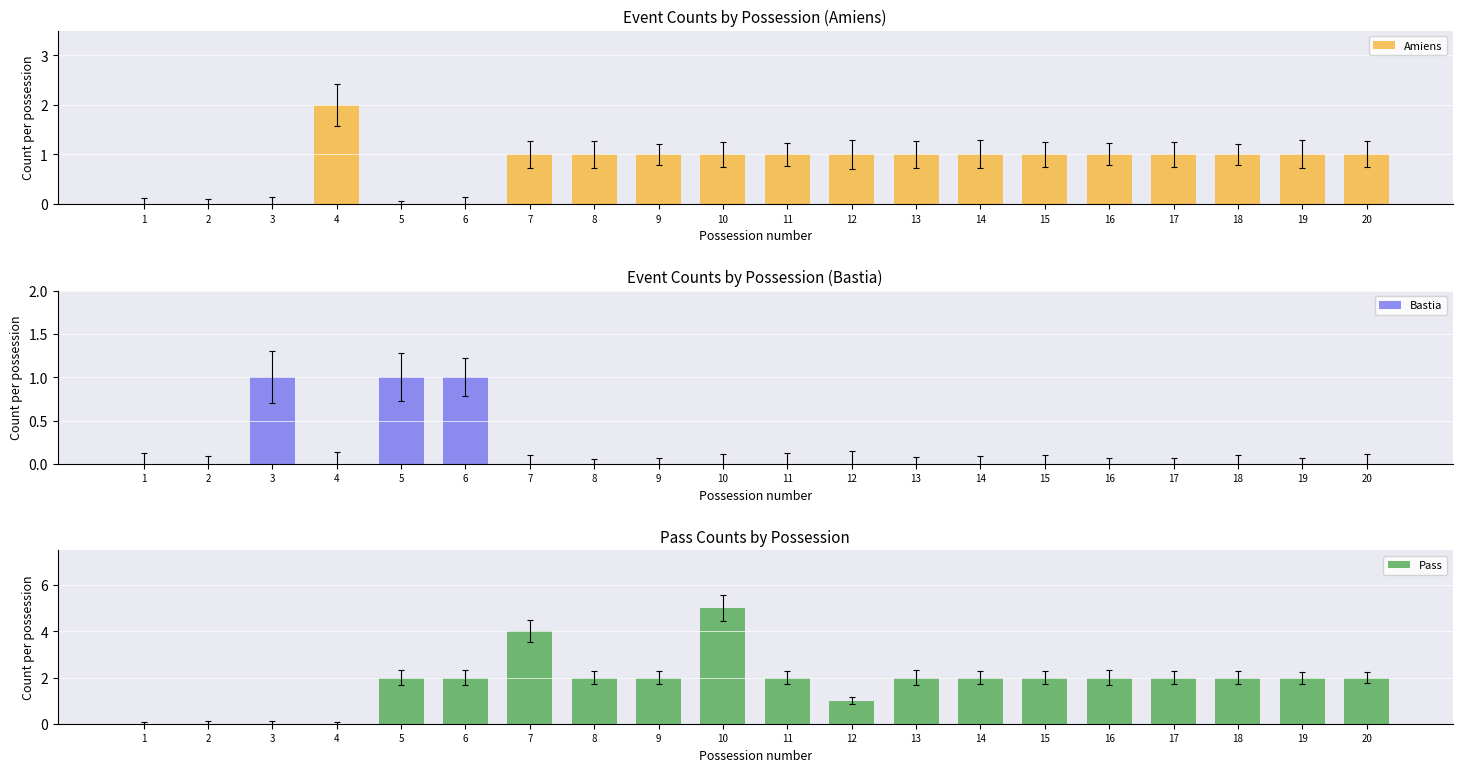

What is the spread (max minus min) of values at 13?

2